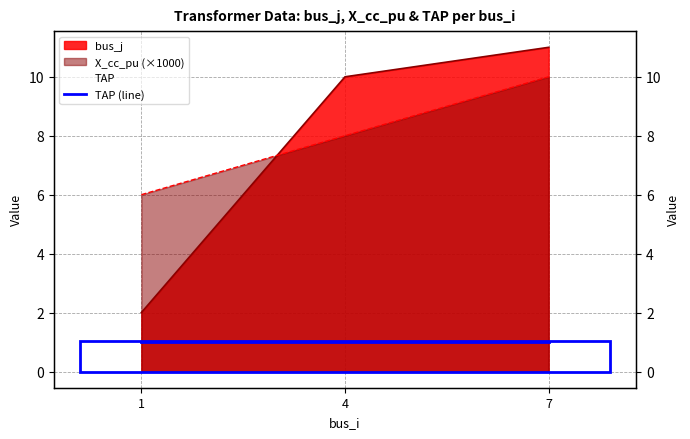

Is the value of X_cc_pu at 4 greater than the value of bus_j at 4?

No